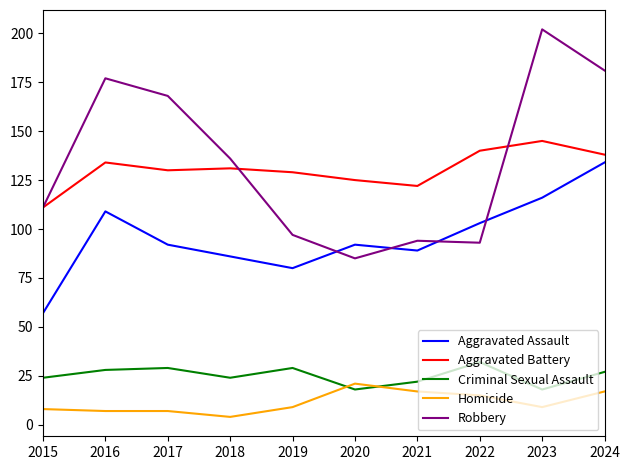

How many lines are shown in the chart?

5